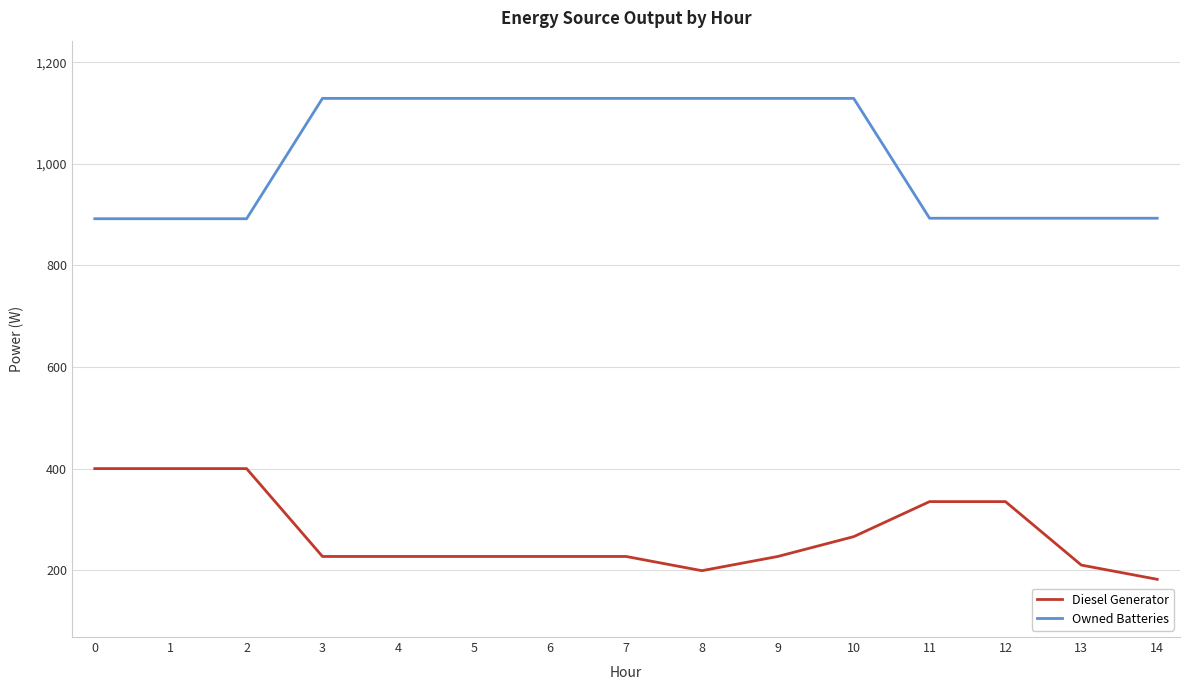

Rank the series by their average value, from lowest to highest.

Diesel Generator, Owned Batteries